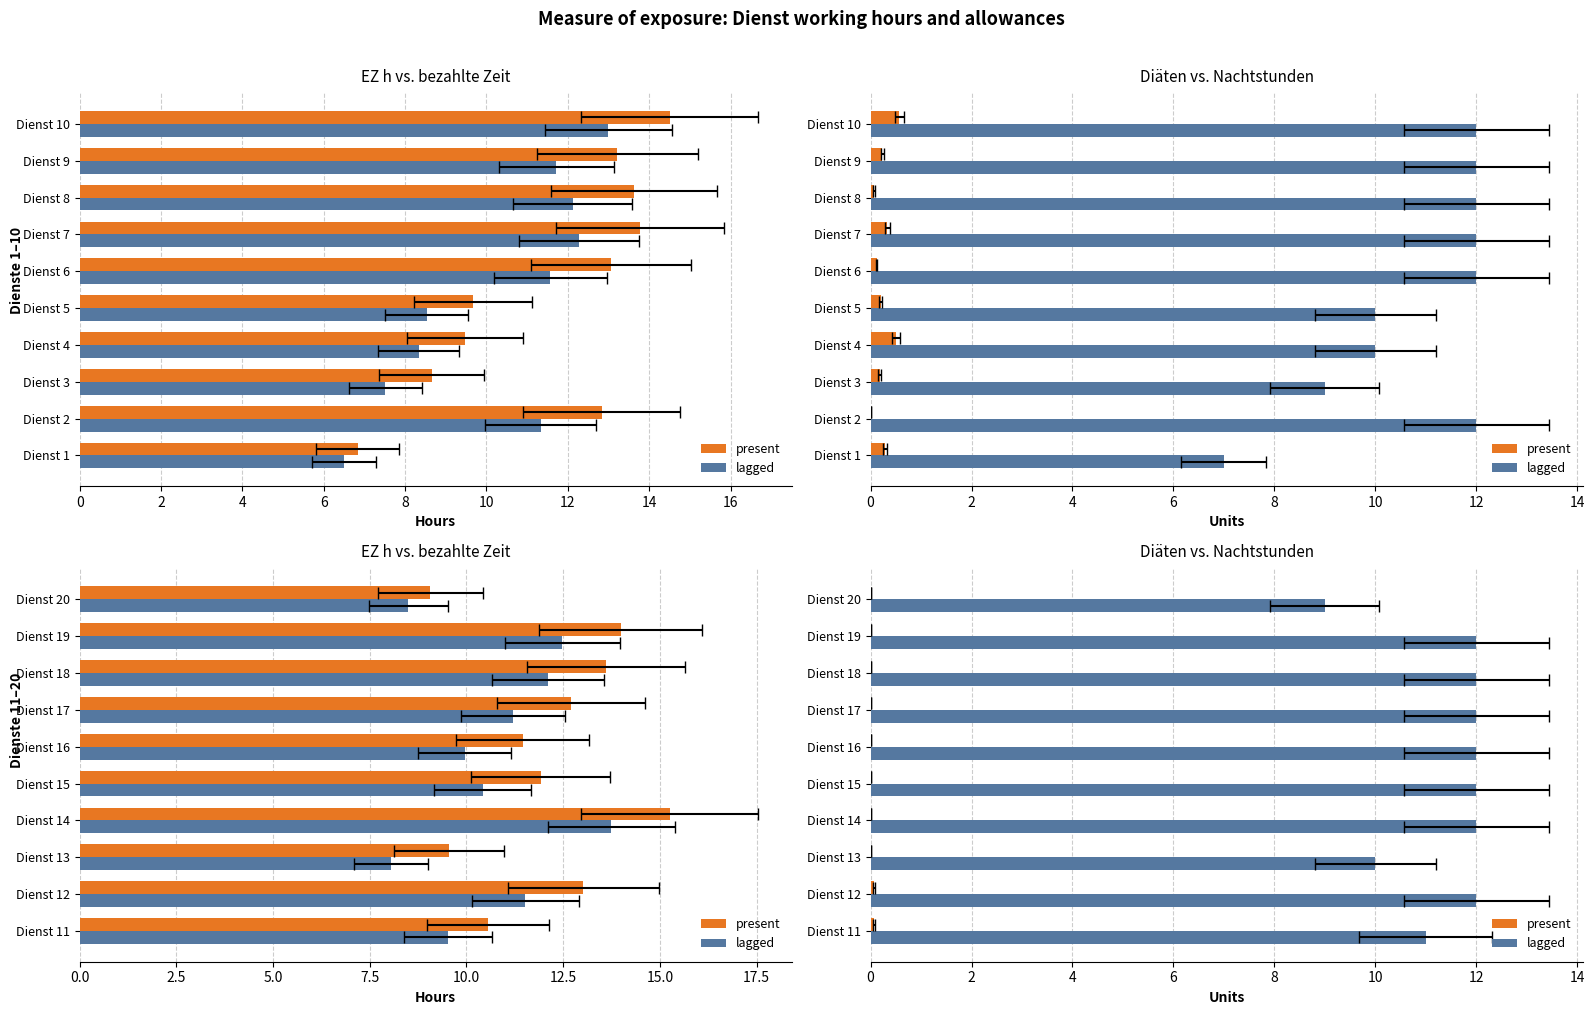

What is the sum of the lagged values at Dienst 15 and Dienst 12?

24.0